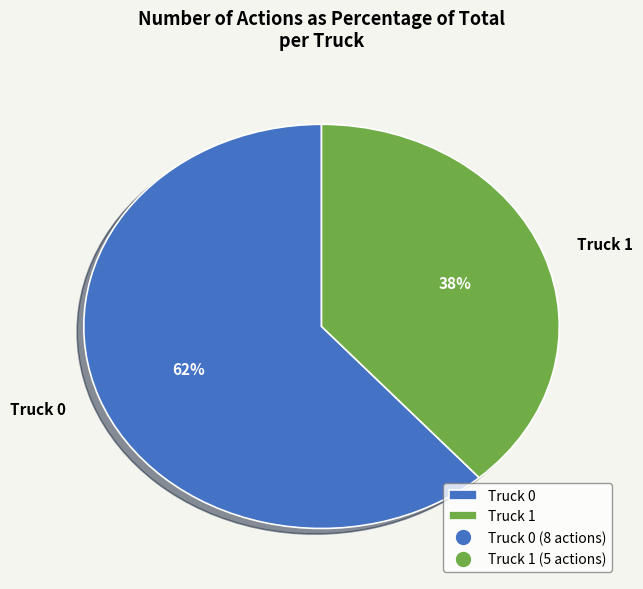

To the nearest percent, what is the average slice percentage?

50%